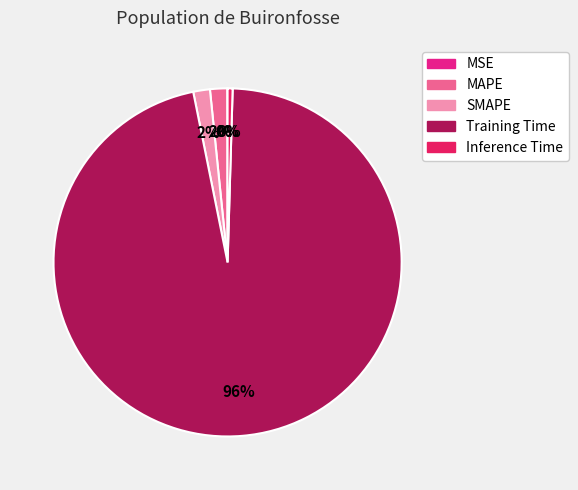

Is the sum of MAPE and Training Time greater than half?

Yes